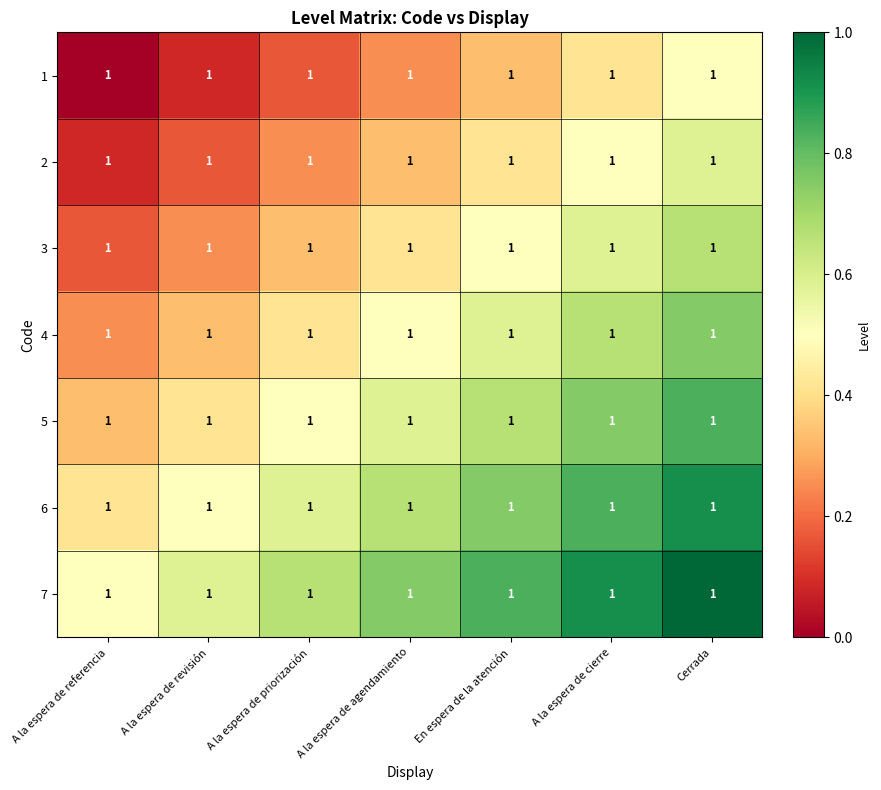

Rank the categories by 4 value from lowest to highest.

A la espera de referencia, A la espera de revisión, A la espera de priorización, A la espera de agendamiento, En espera de la atención, A la espera de cierre, Cerrada